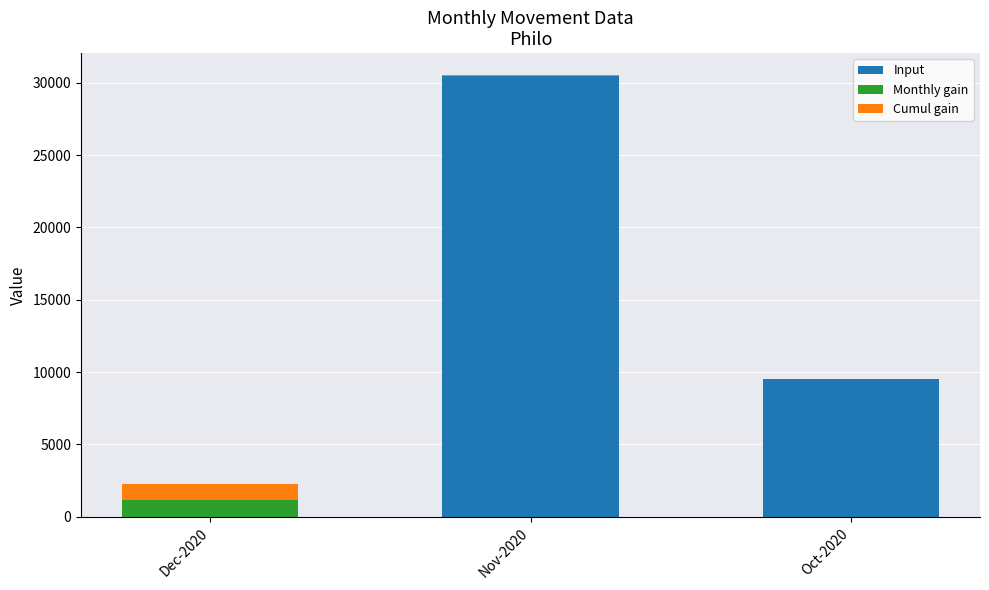

What is the total value across all series at Oct-2020?

9558.0